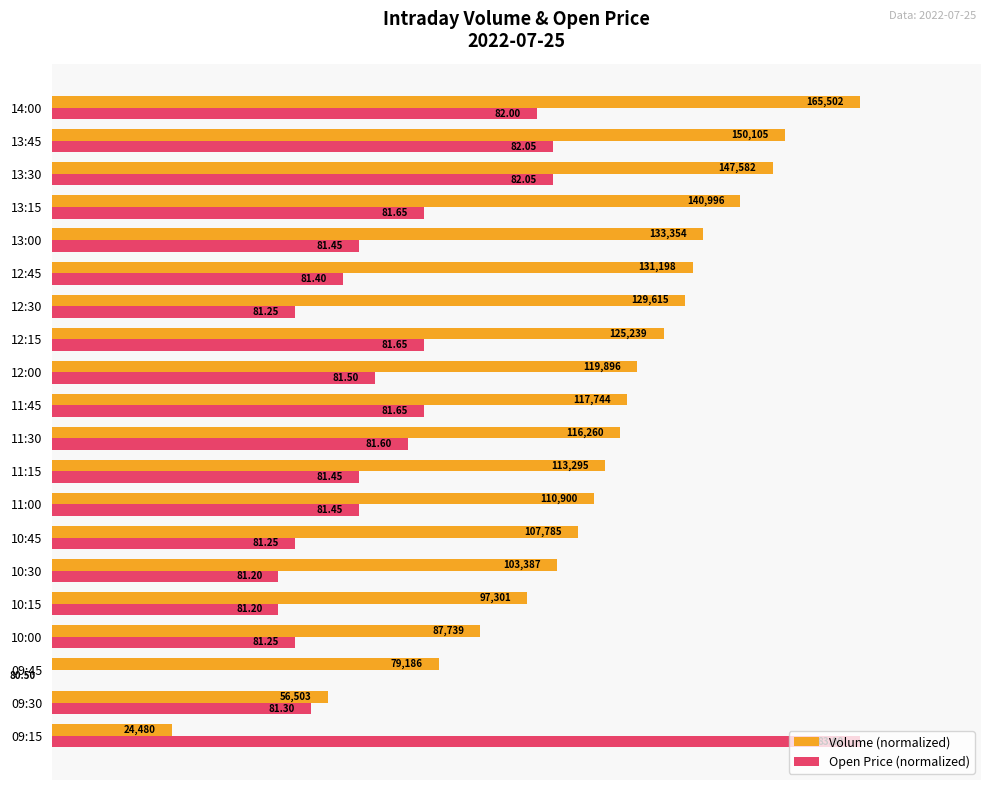

What are all the series names shown in the legend?

Volume (normalized), Open Price (normalized)